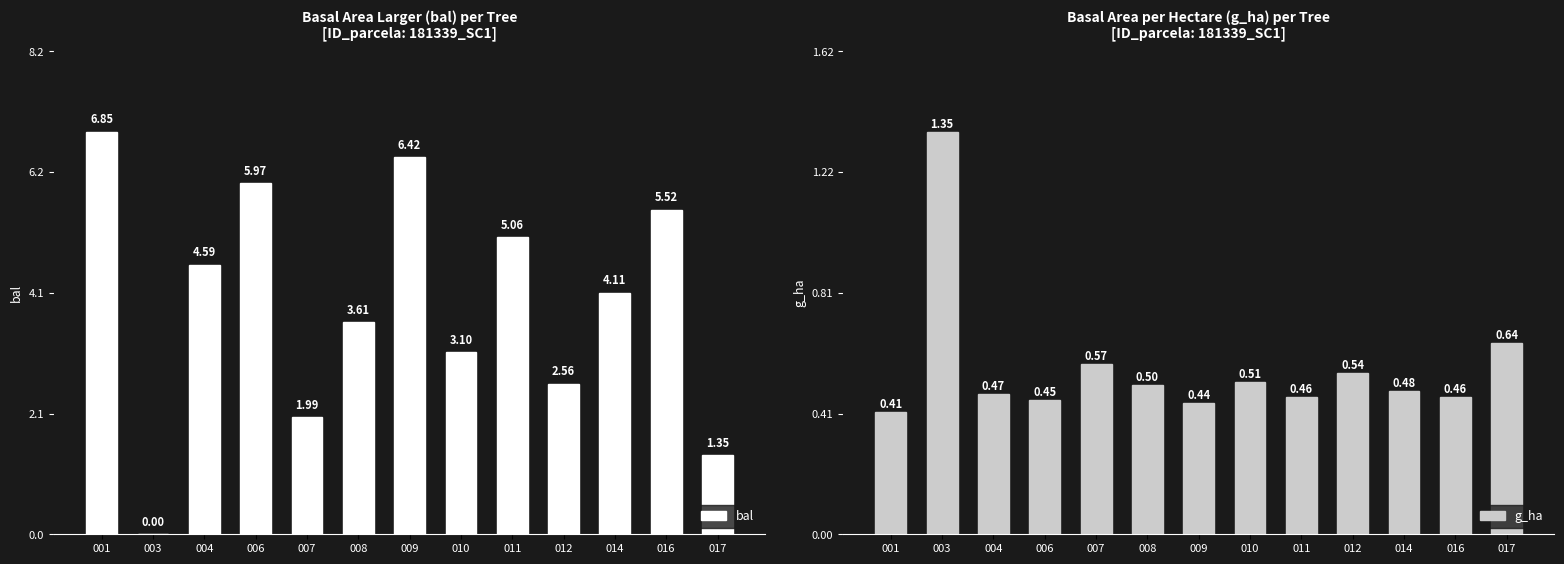

Where is bal nearest to the value 3?

010